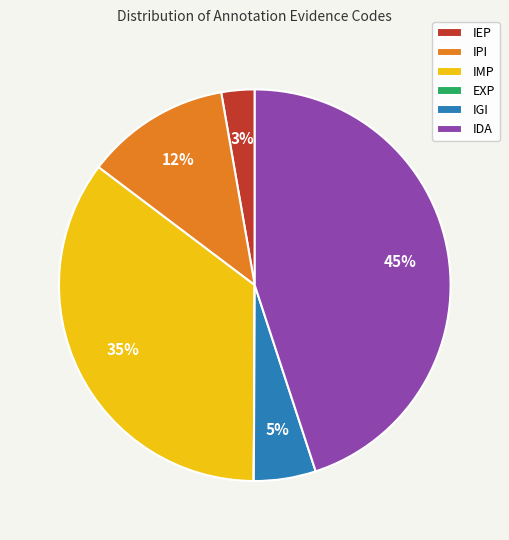

Which slice is the largest?

IDA